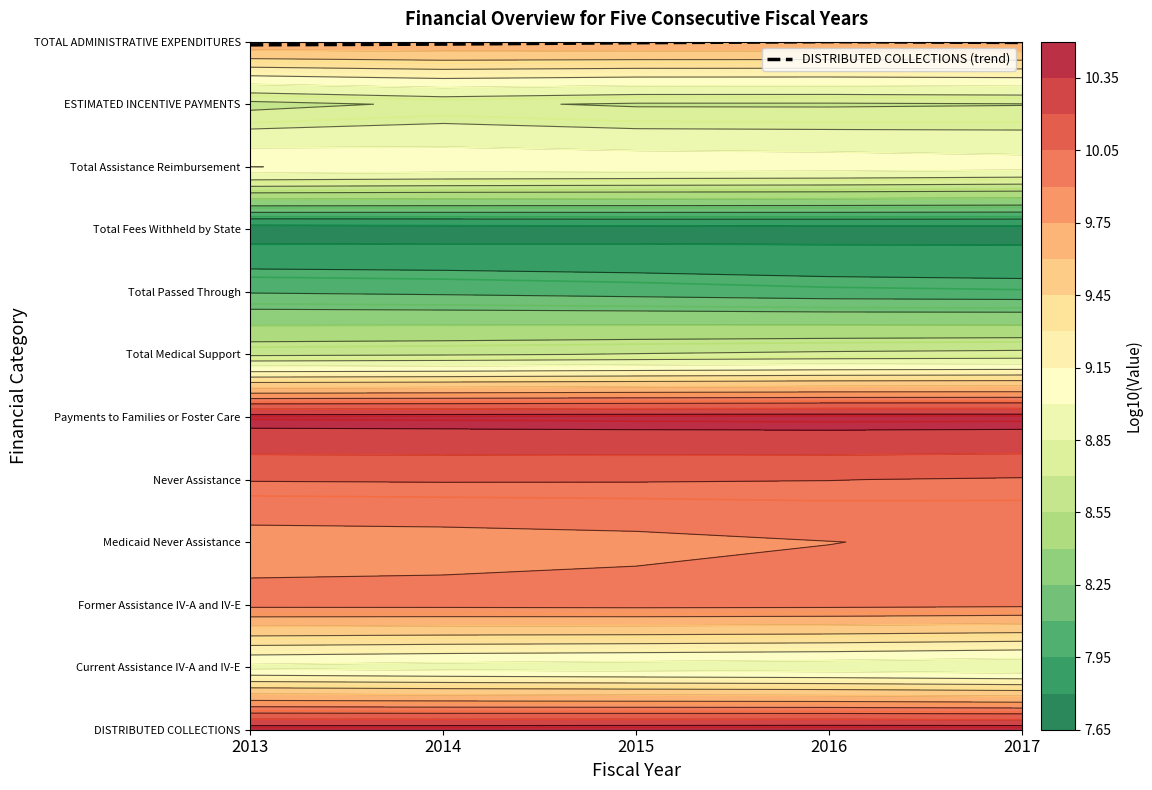

The chart shows a value of 11.0 at 2017. True or false?

True